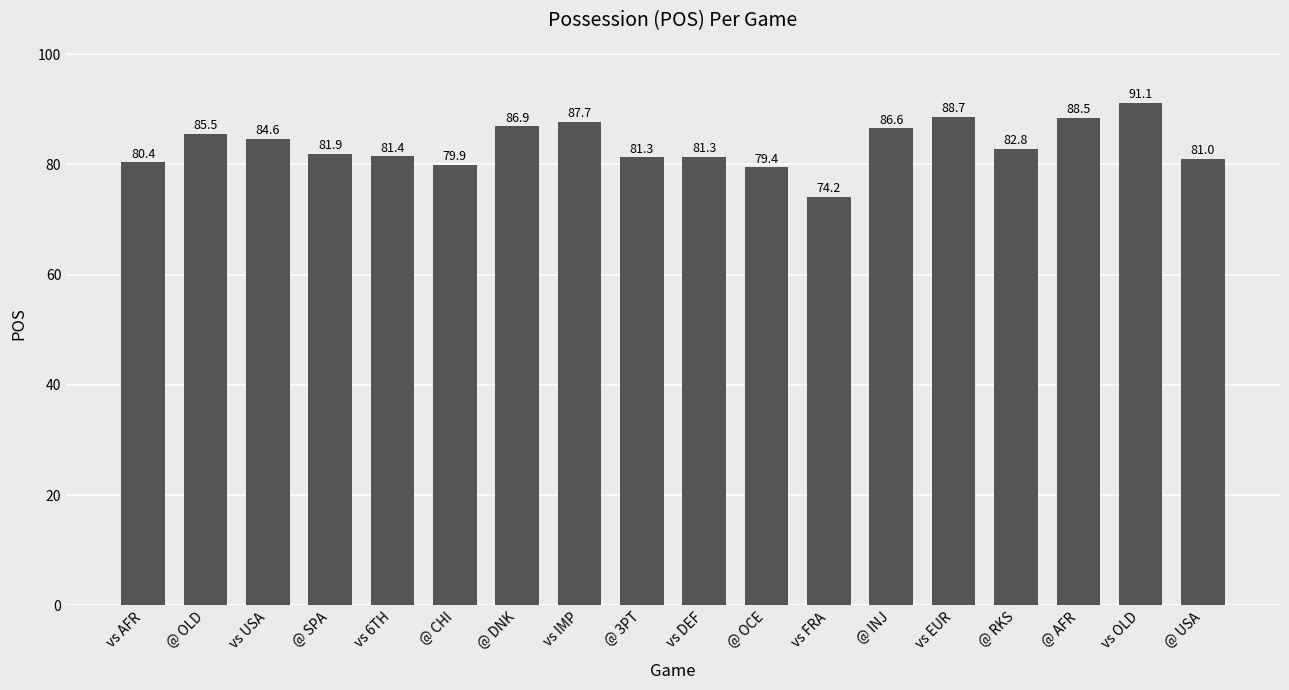

What is the greatest value displayed?

91.1